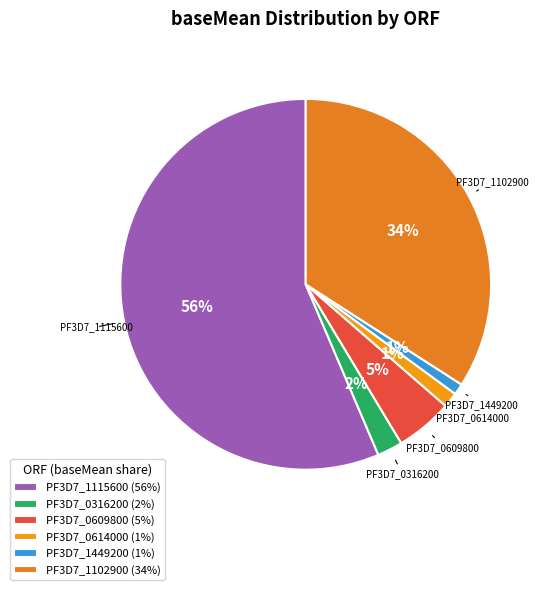

Which has a higher value, PF3D7_1115600 or PF3D7_1102900?

PF3D7_1115600